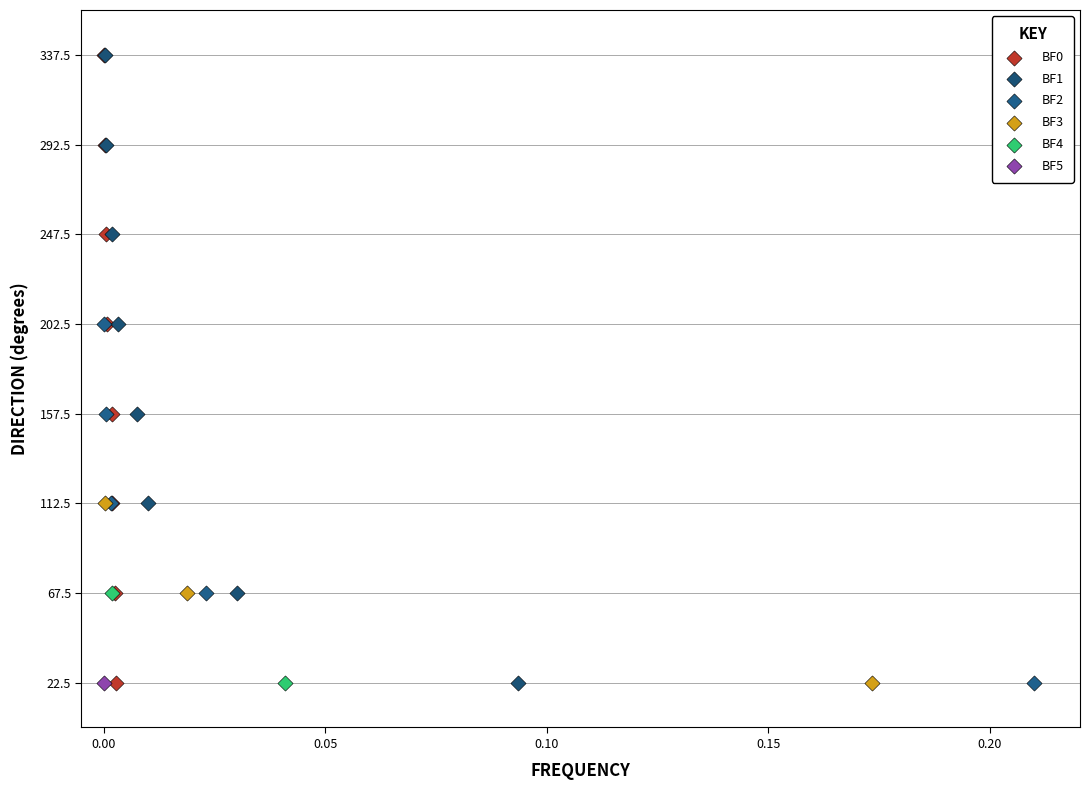

What are all the series names shown in the legend?

BF0, BF1, BF2, BF3, BF4, BF5